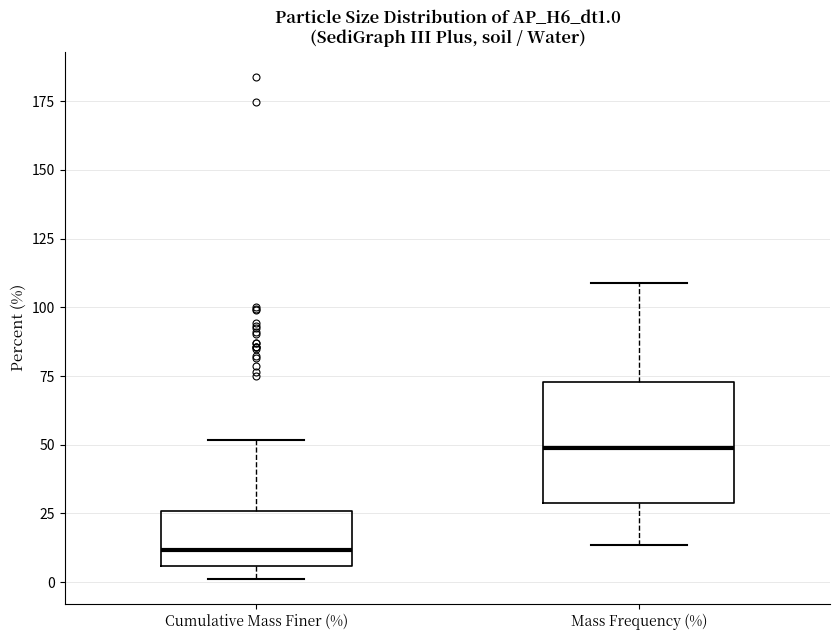

Which box has the lowest median line?

Cumulative Mass Finer (%)